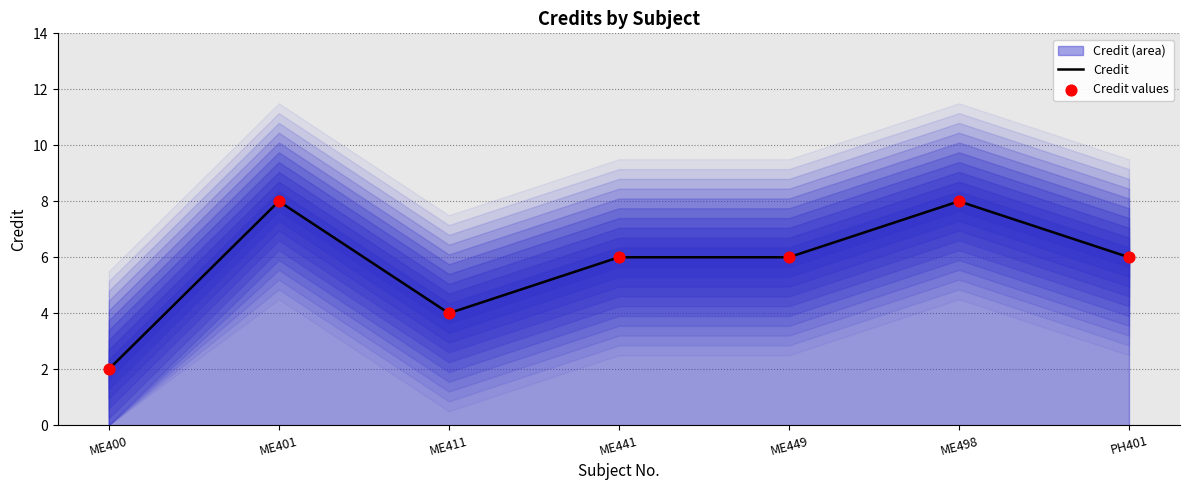

Which series contains the highest Y value?

Credit